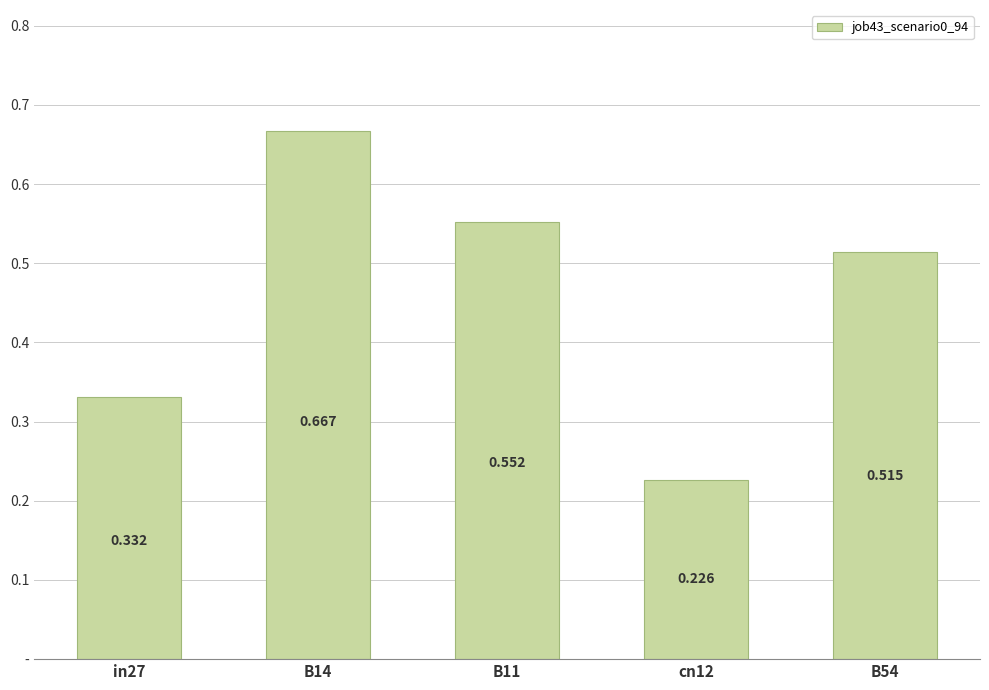

Is it true that the value at B54 is 0.5?

True